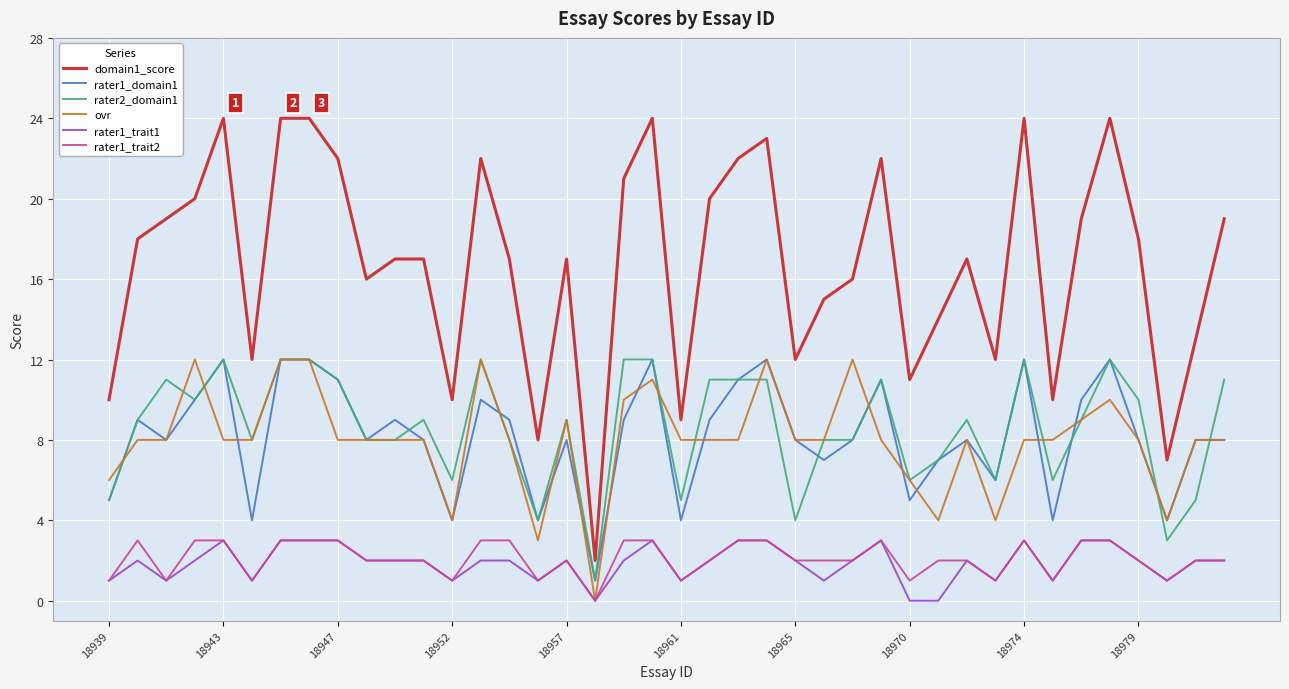

True or false: domain1_score and rater1_trait2 cross at least once.

False